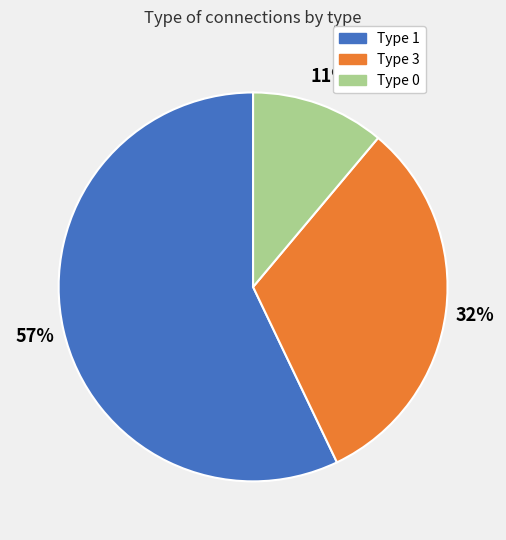

True or false: Type 1 accounts for 68% of the total.

False